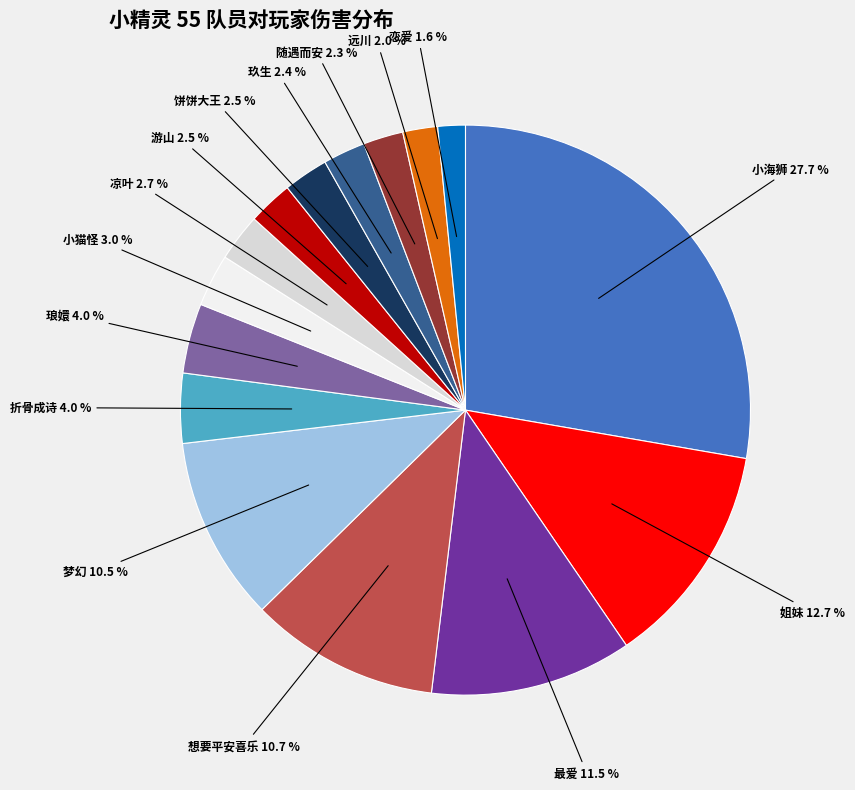

Is there a majority slice in this chart?

No